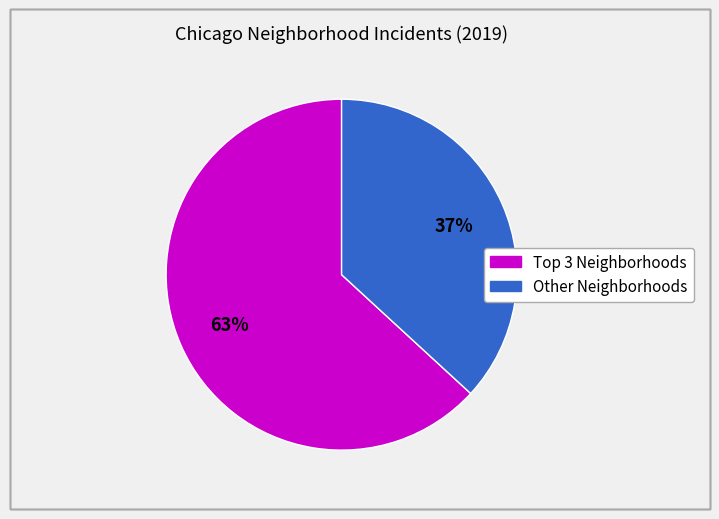

To the nearest percent, what is the difference between the largest and smallest slice percentages?

26%